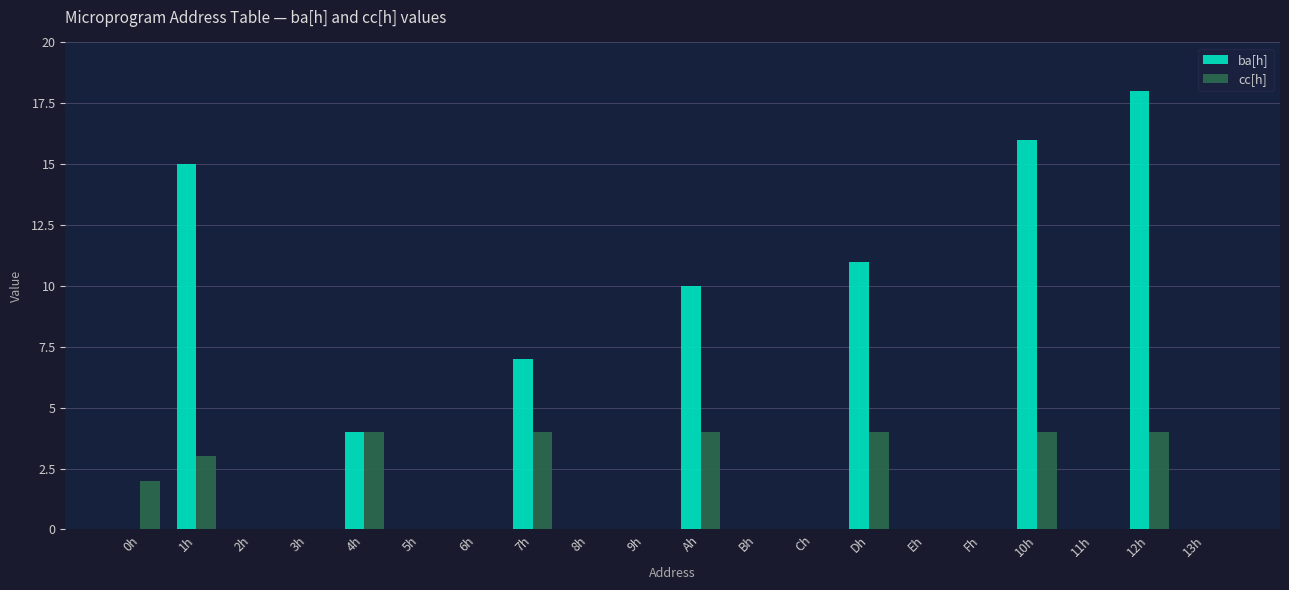

Reading right to left, transcribe all the data shown in this chart.

ba[h]: 0	18	0	16	0	0	11	0	0	10	0	0	7	0	0	4	0	0	15	0
cc[h]: 0	4	0	4	0	0	4	0	0	4	0	0	4	0	0	4	0	0	3	2